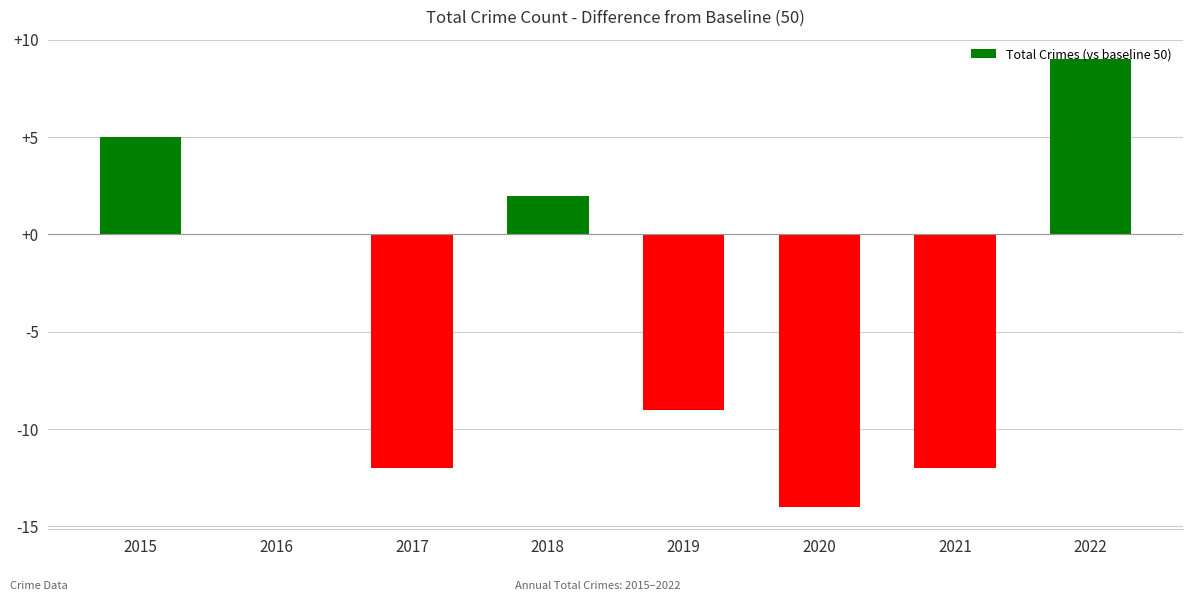

Which has a higher value, 2019 or 2022?

2022